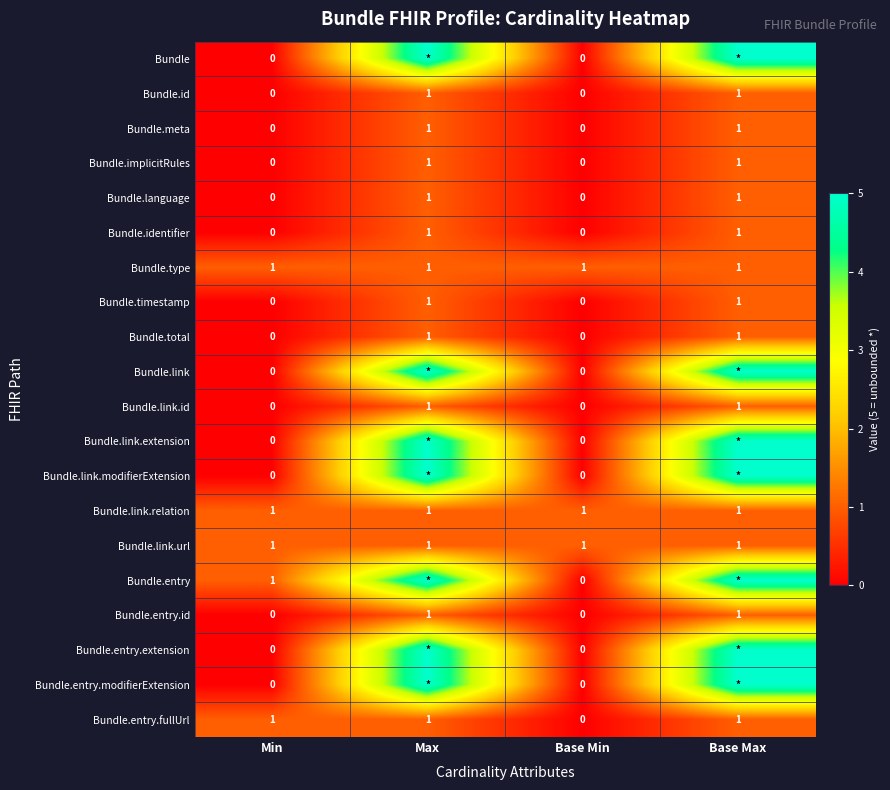

The Bundle.type series shows 1 at Base Min. True or false?

True